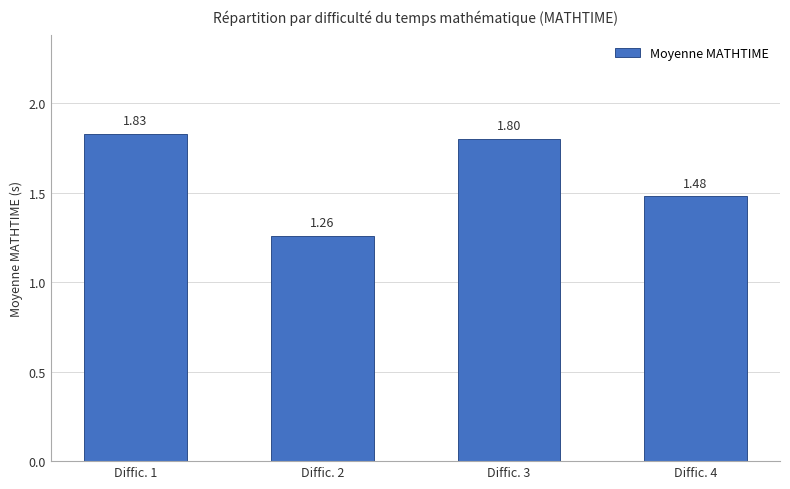

Count the number of data series in this chart.

1